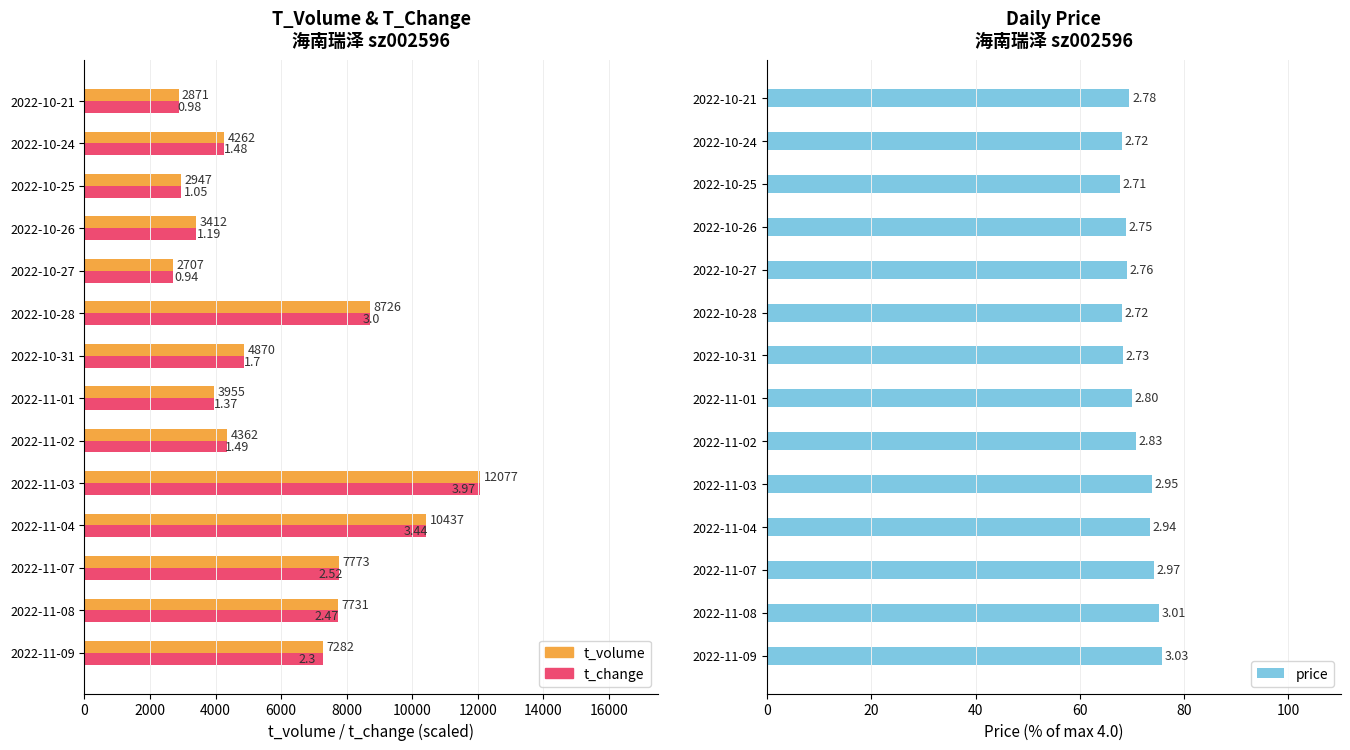

What are all the series names shown in the legend?

t_volume, t_change (scaled), price